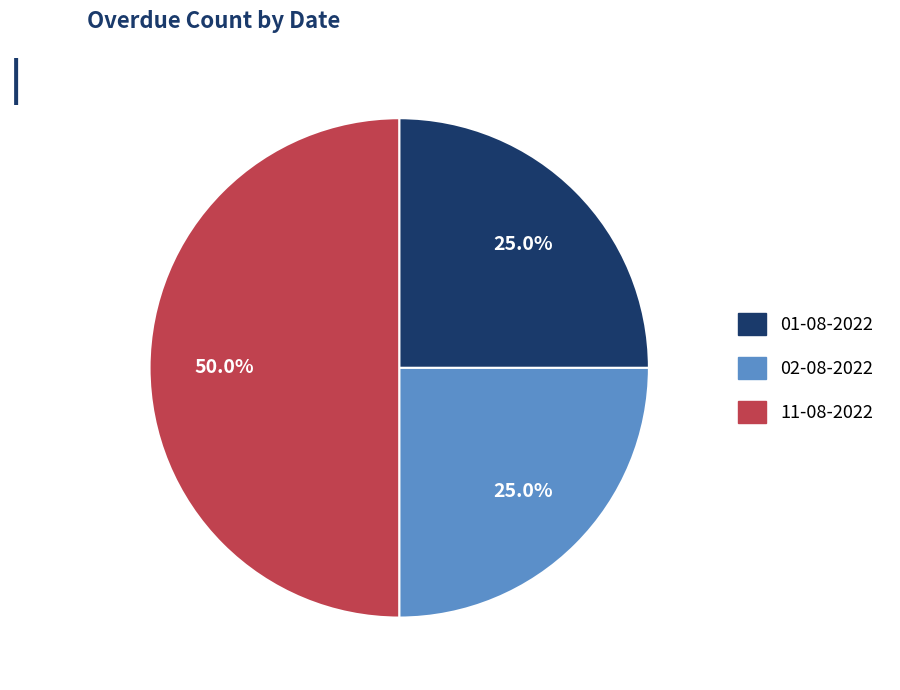

Is 02-08-2022 the majority of the pie?

No